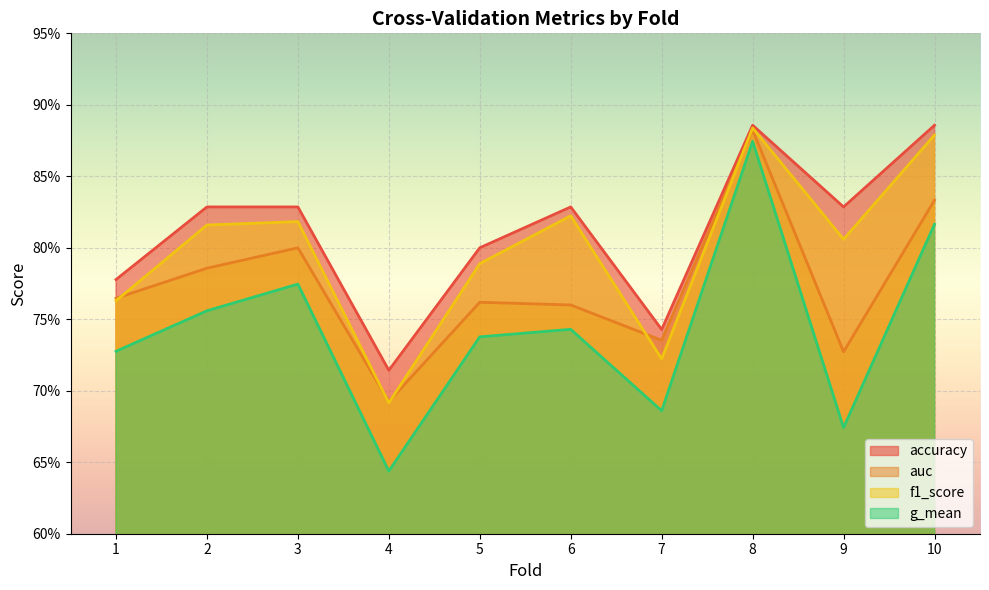

Between 5 and 8, which series saw the biggest shift?

g_mean